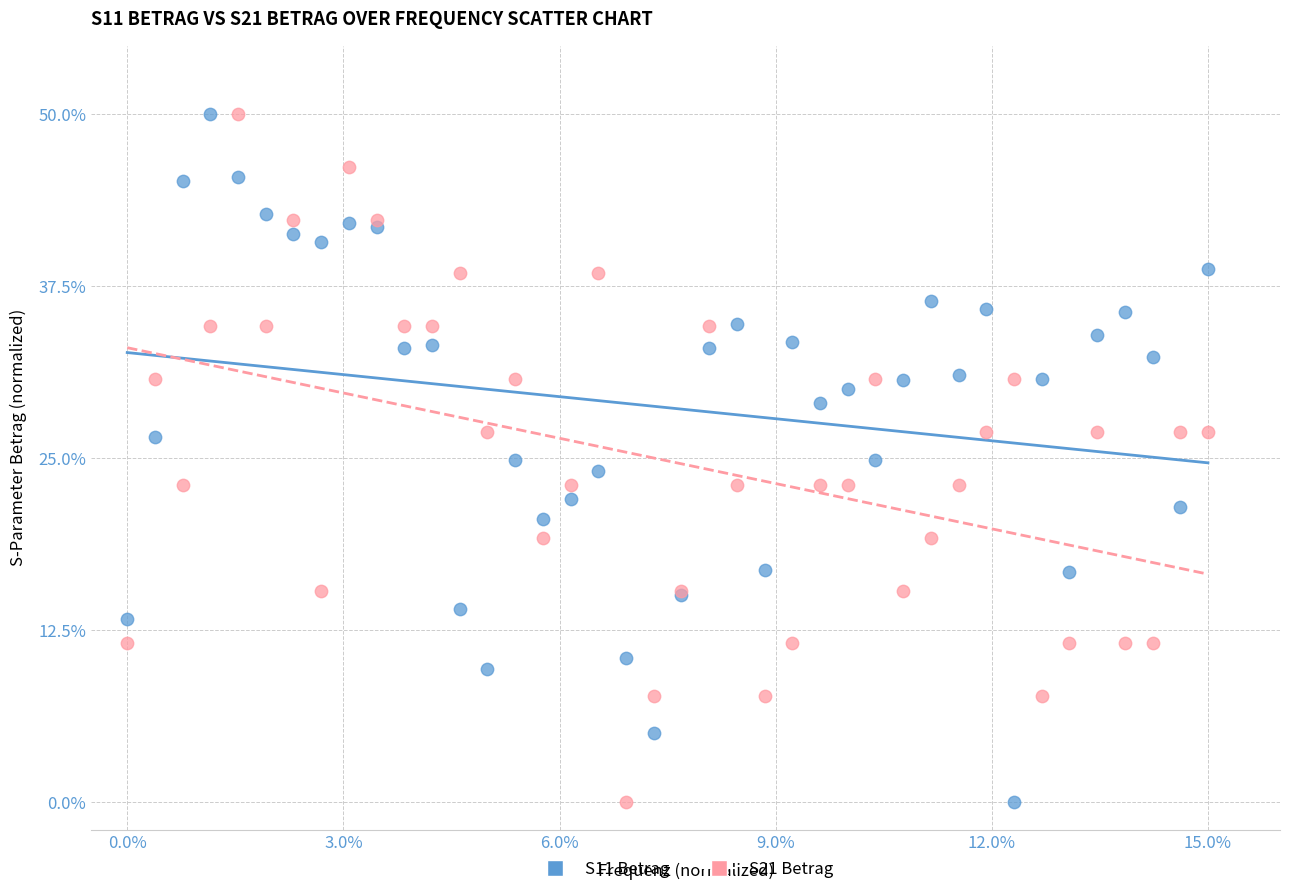

What are all the series names shown in the legend?

S11 Betrag, S21 Betrag